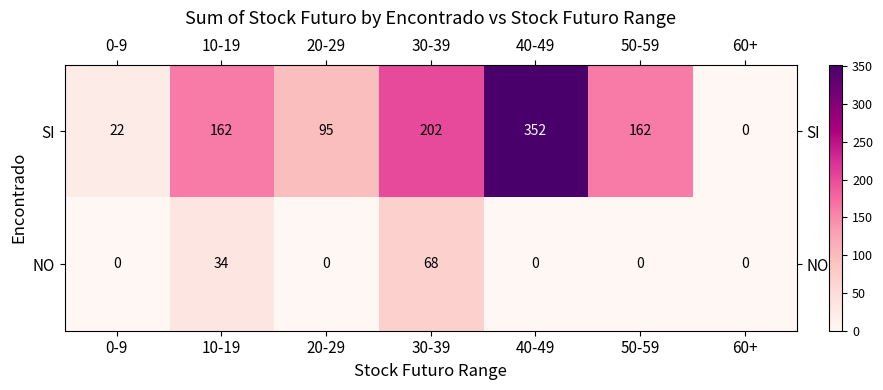

At 0-9, list the series in order from smallest to largest.

NO, SI